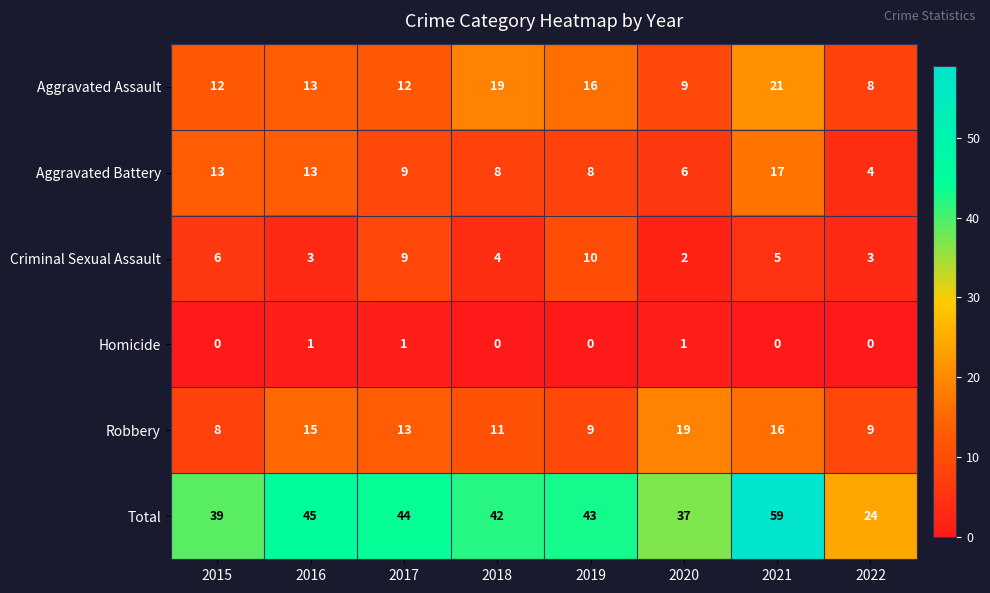

What is the approximate value of Aggravated Assault at 2020?

9